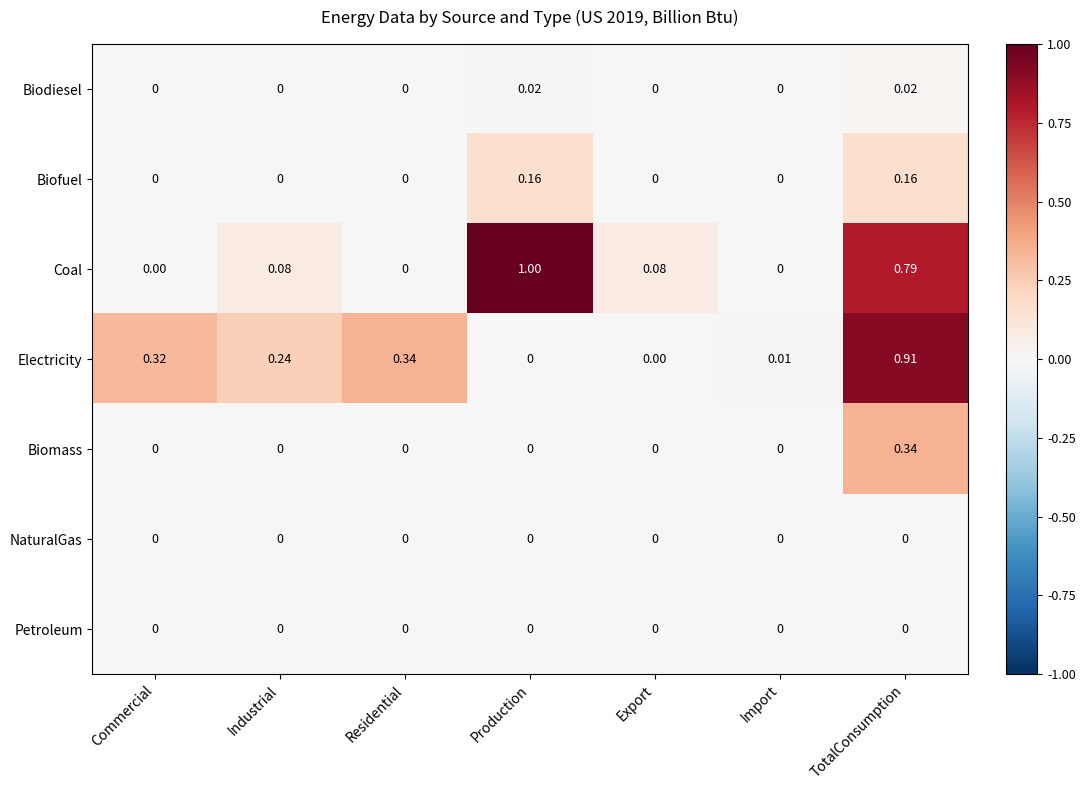

At which category is the sum across all series the highest?

TotalConsumption